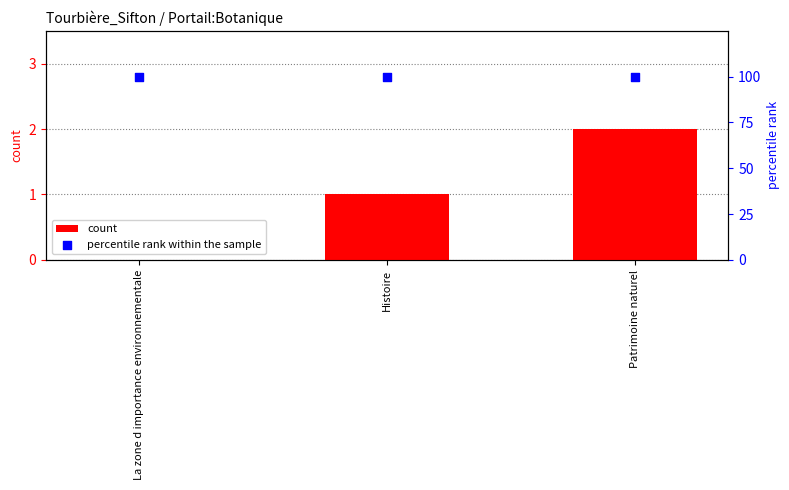

Which series has the largest total across all categories?

percentile rank within the sample